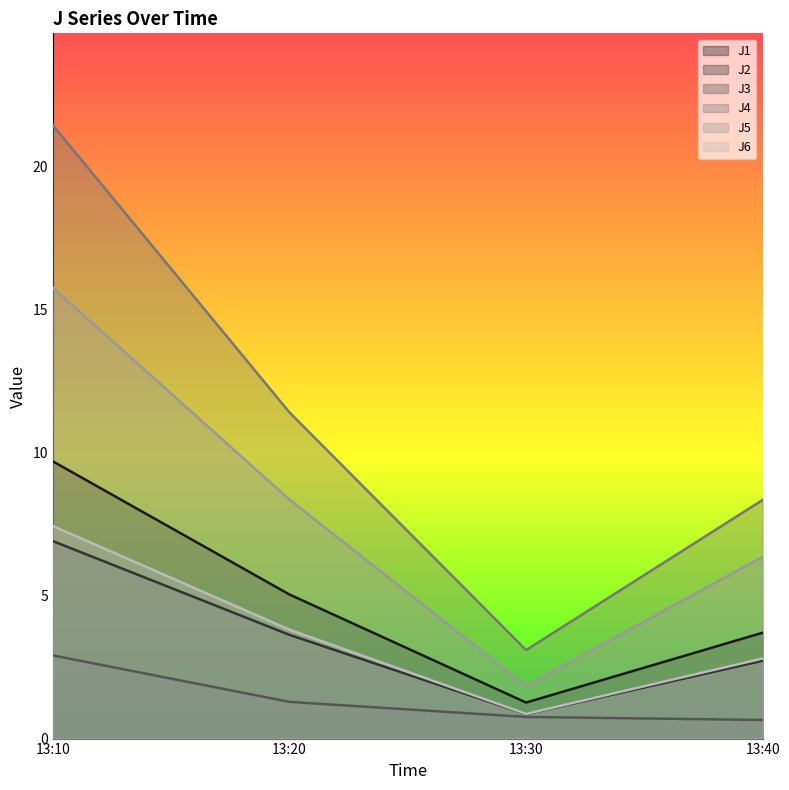

How many values in the J4 series are below 11?

2